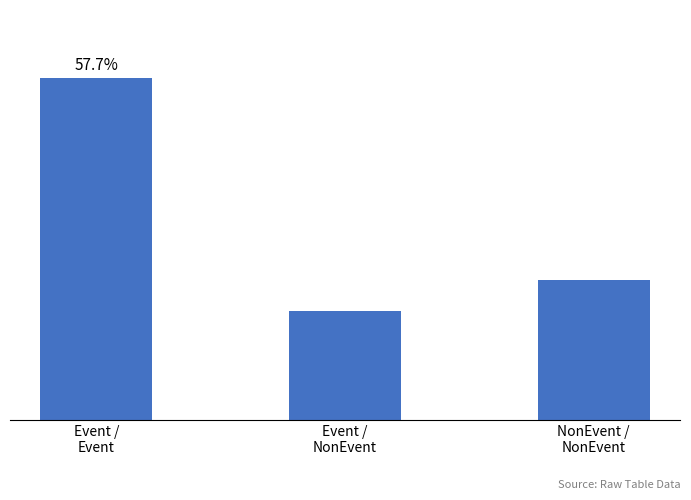

Reading right to left, transcribe all the data shown in this chart.

9	7	22